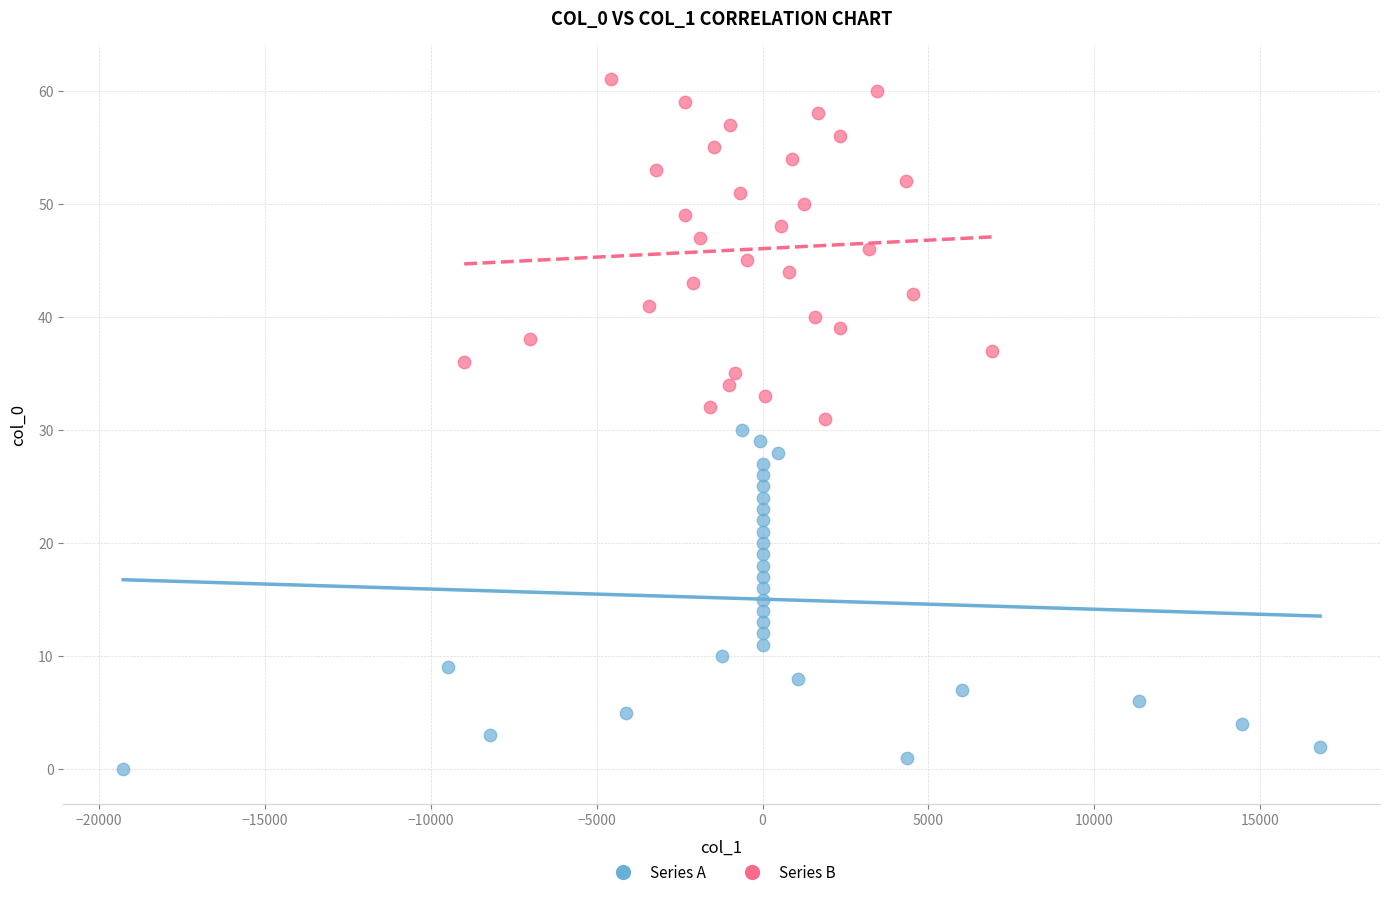

Which series contains the lowest Y value?

Series A